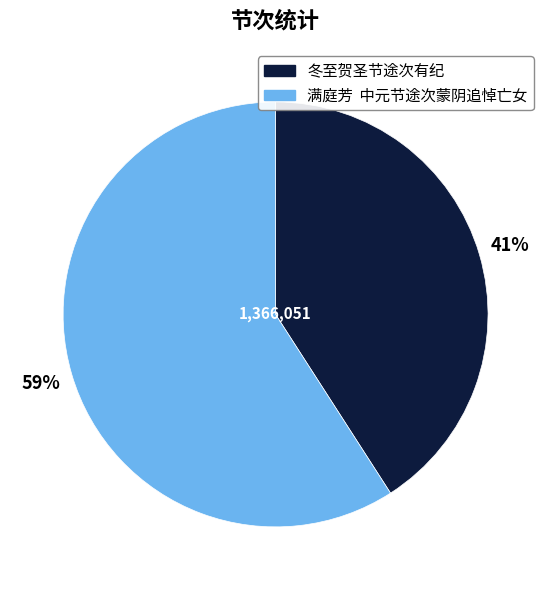

What percentage is the 冬至贺圣节途次有纪 slice, to the nearest percent?

41%